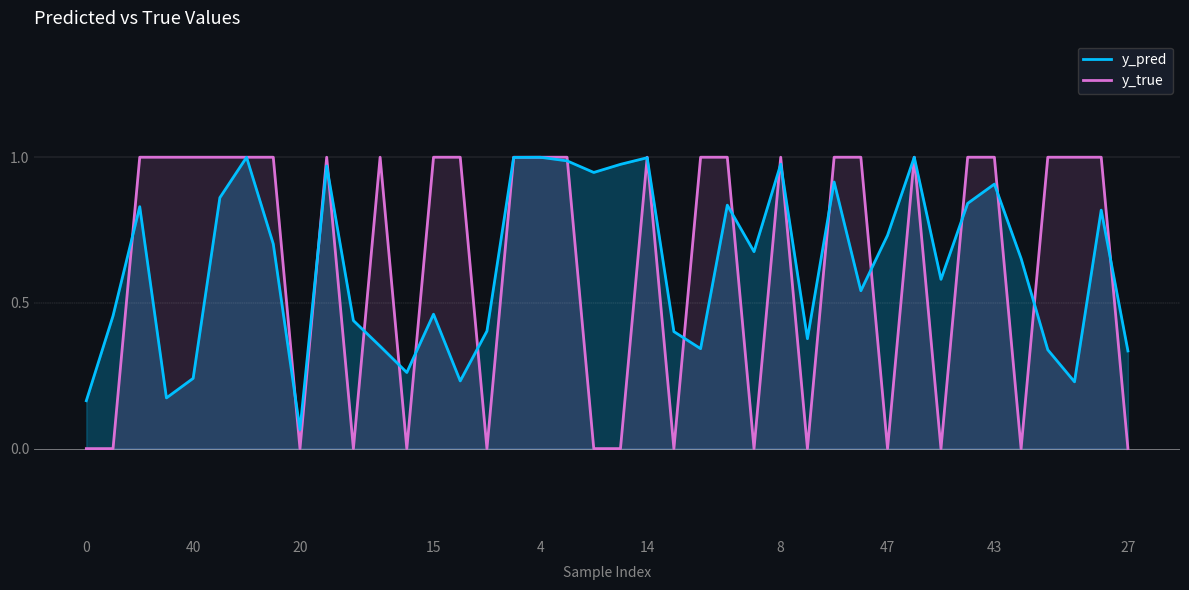

What is the average value of the y_true series?

0.6